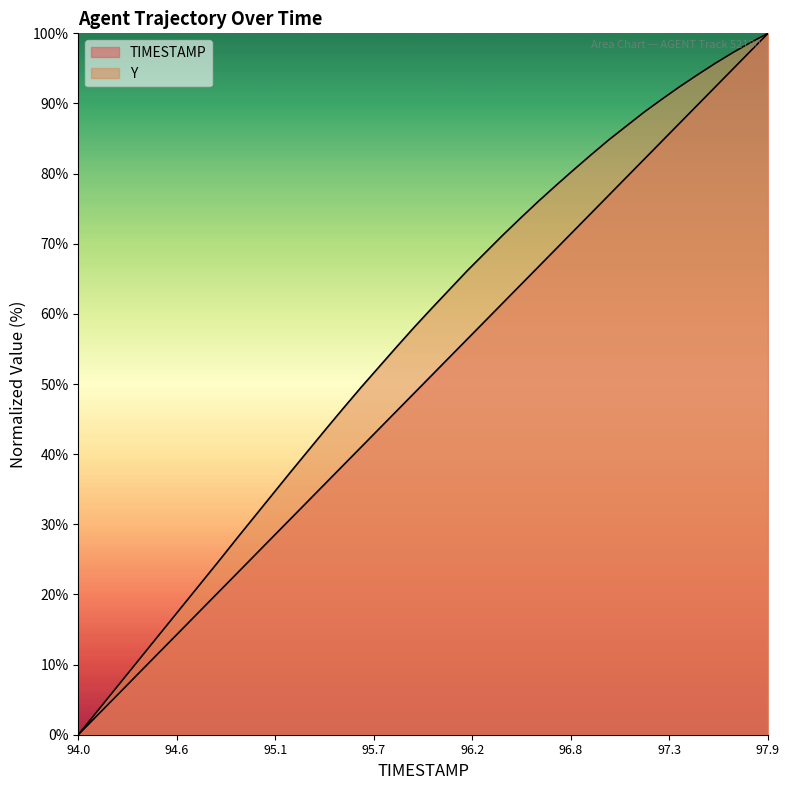

True or false: TIMESTAMP and Y cross at least once.

False